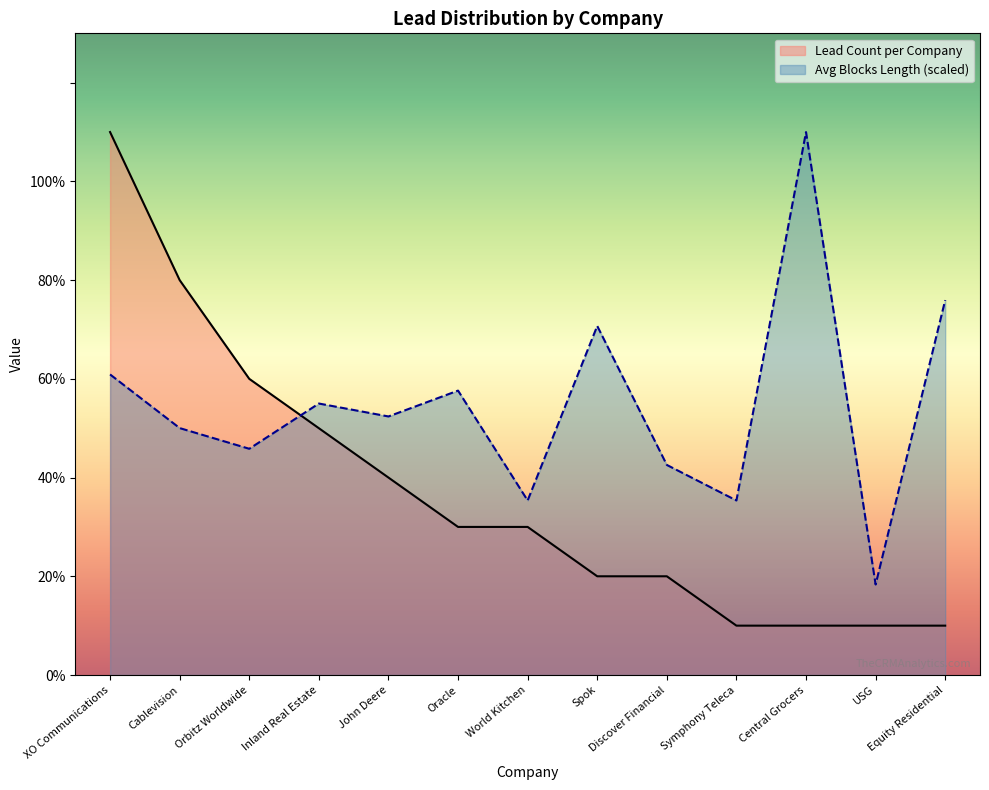

Which label corresponds to the smallest value in the chart?

Symphony Teleca